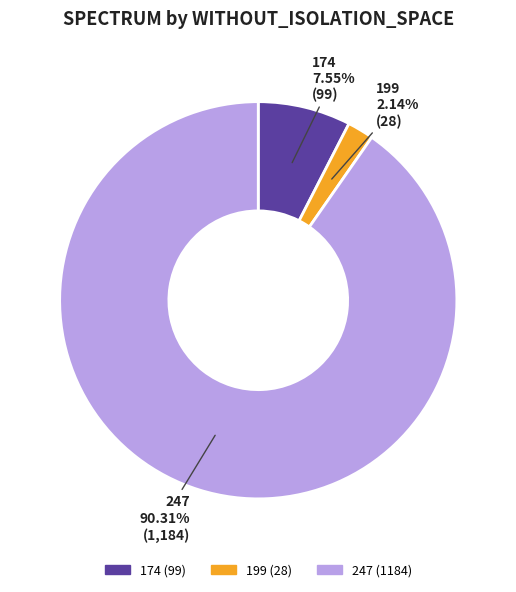

To the nearest percent, what percentage of the pie is 247?

90%